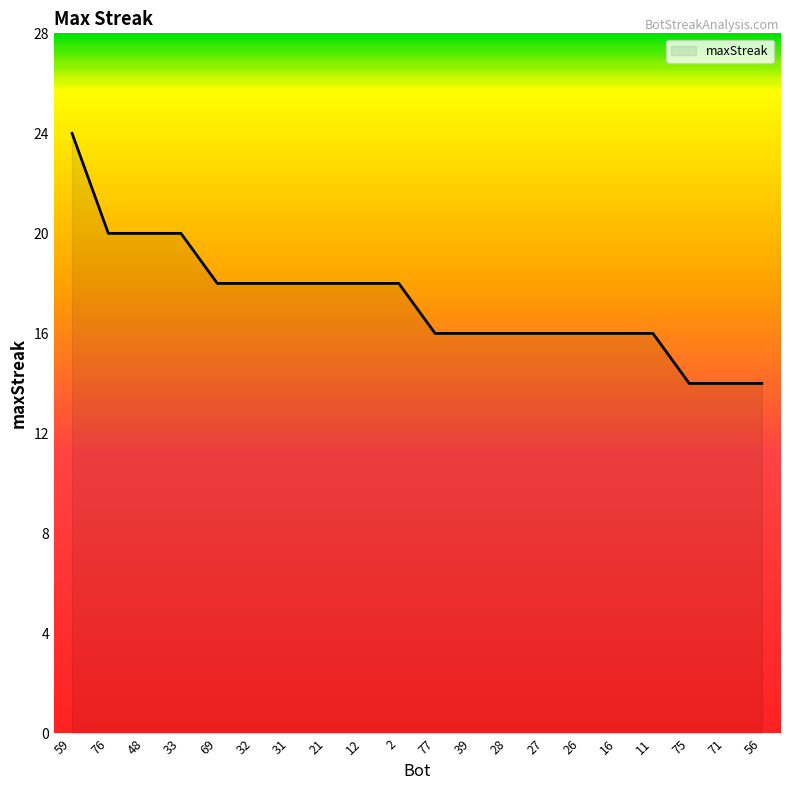

What position from the left is 26?

15